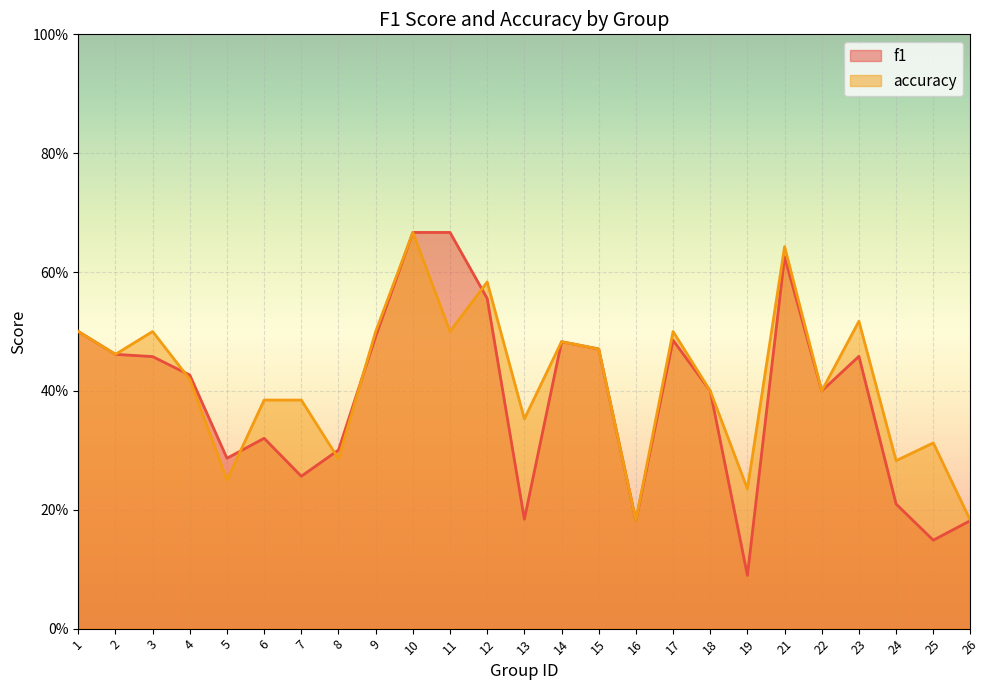

Is the value of accuracy at 18 greater than the value of f1 at 10?

No